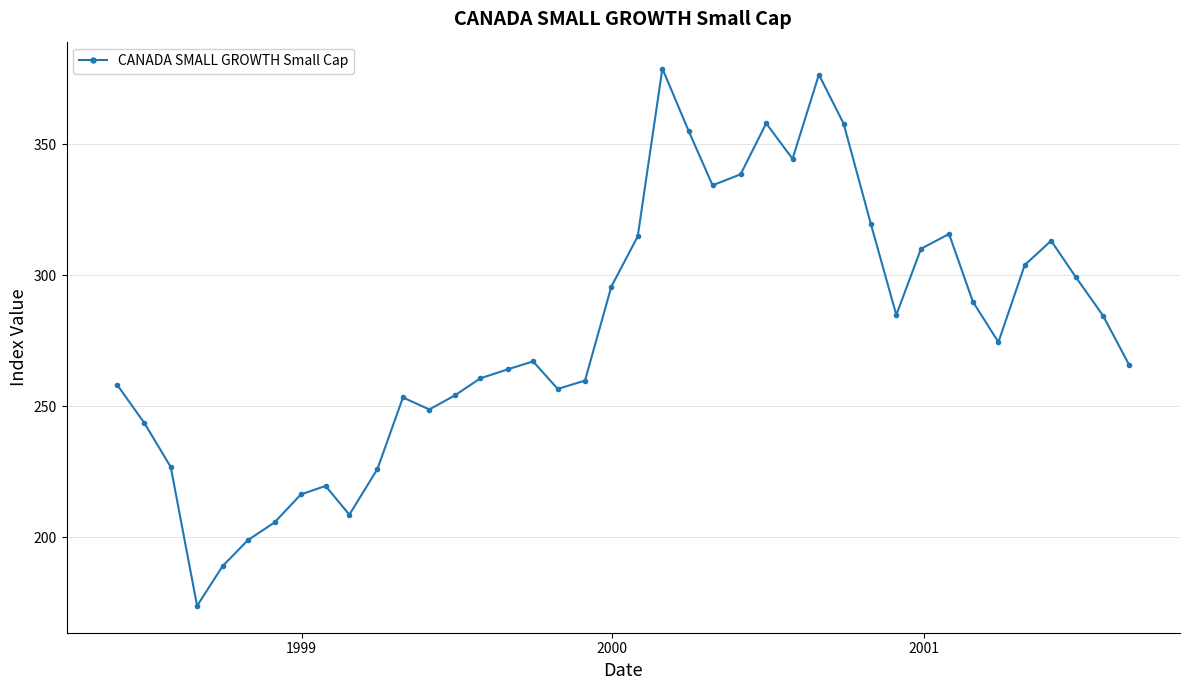

What is the maximum value shown in the chart?

378.9